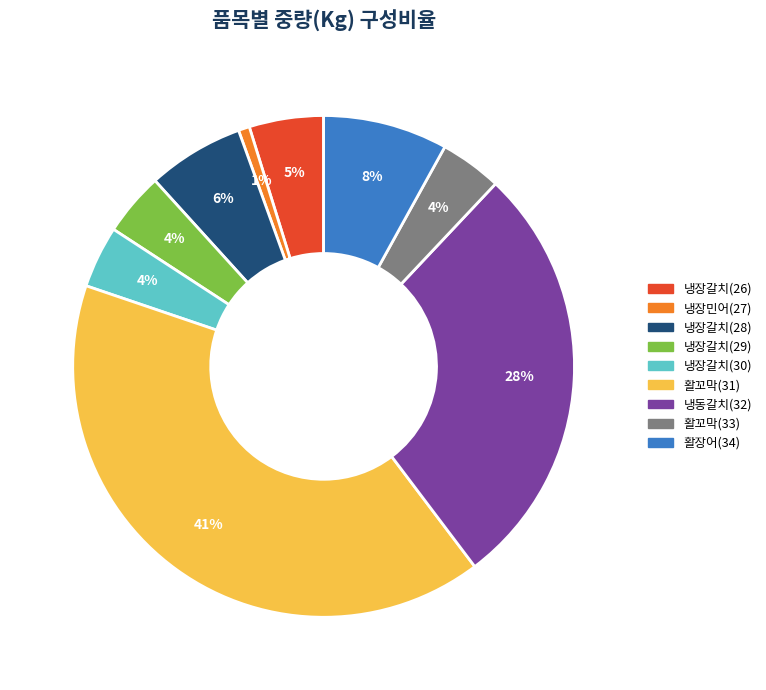

Which category has the smallest portion of the pie?

냉장민어(27)